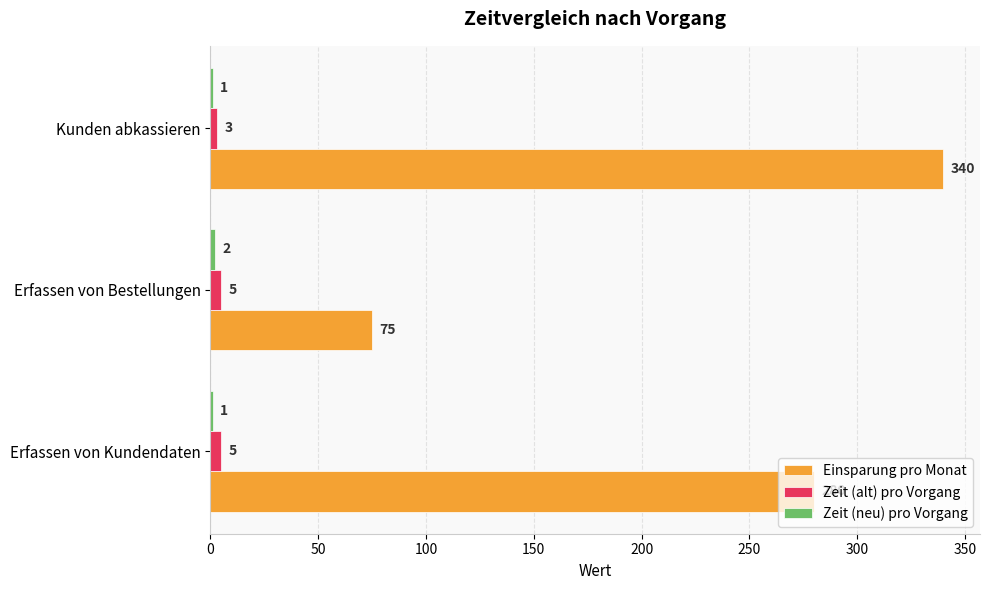

Which series has the widest spread of values?

Einsparung pro Monat